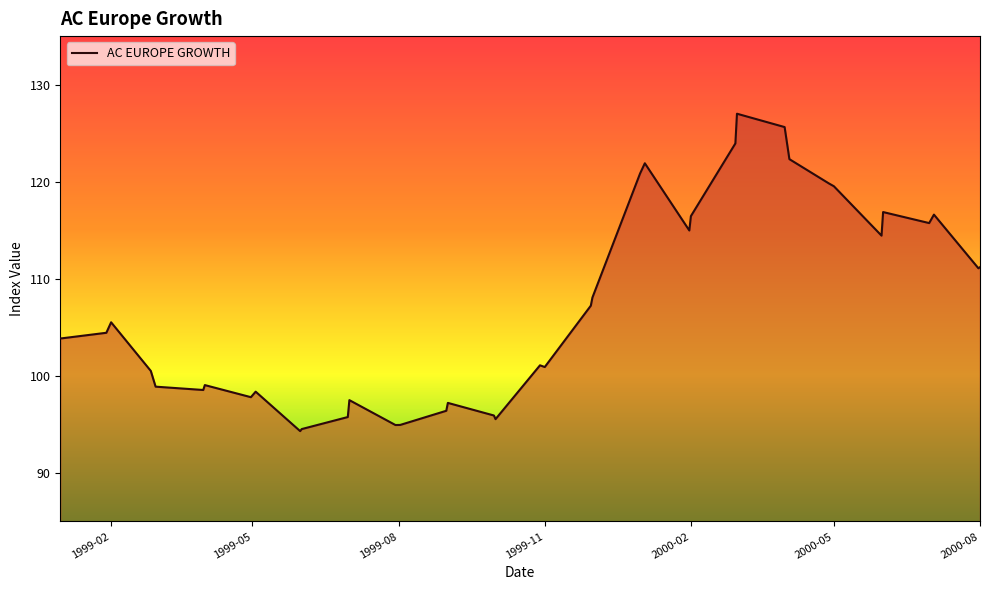

How many interior local peaks (higher than both neighbors) does the data have?

10